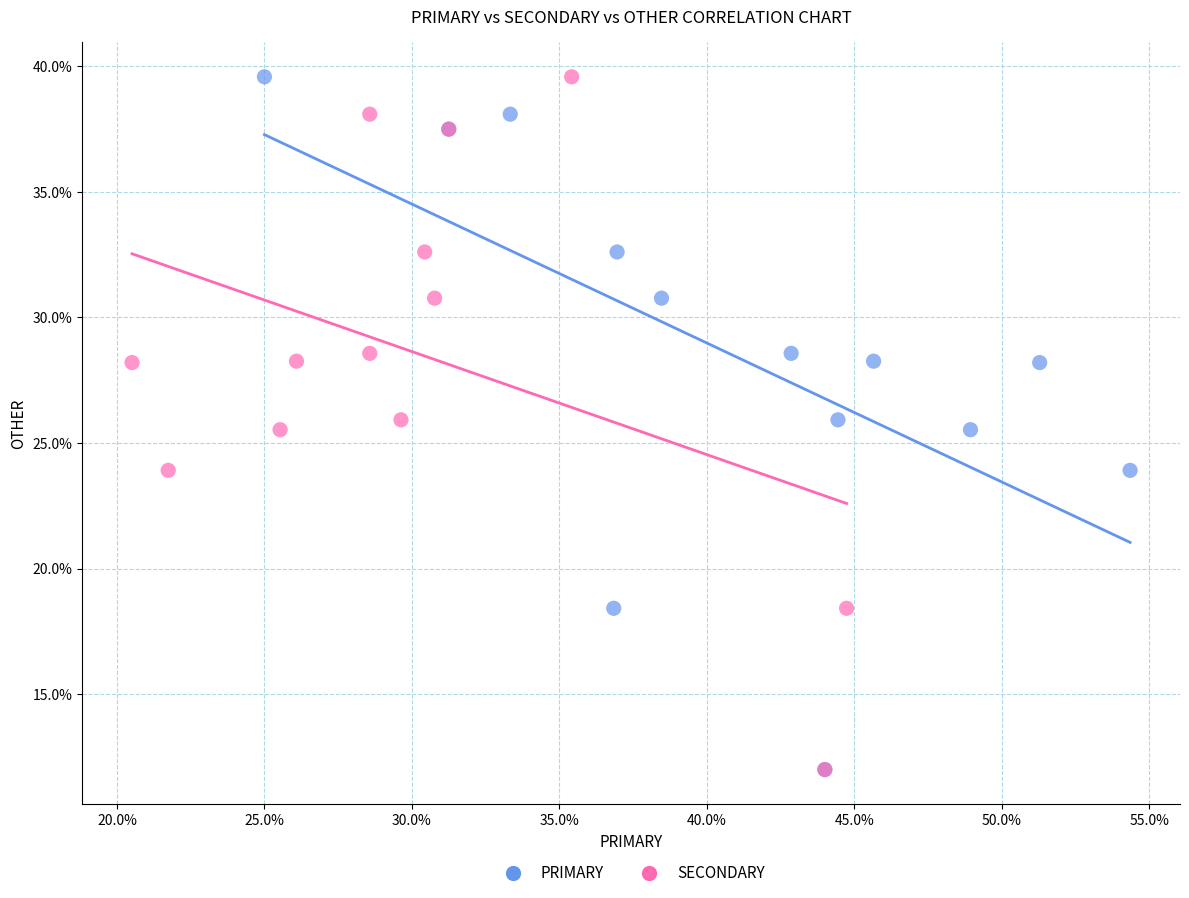

What are all the series names shown in the legend?

PRIMARY, SECONDARY